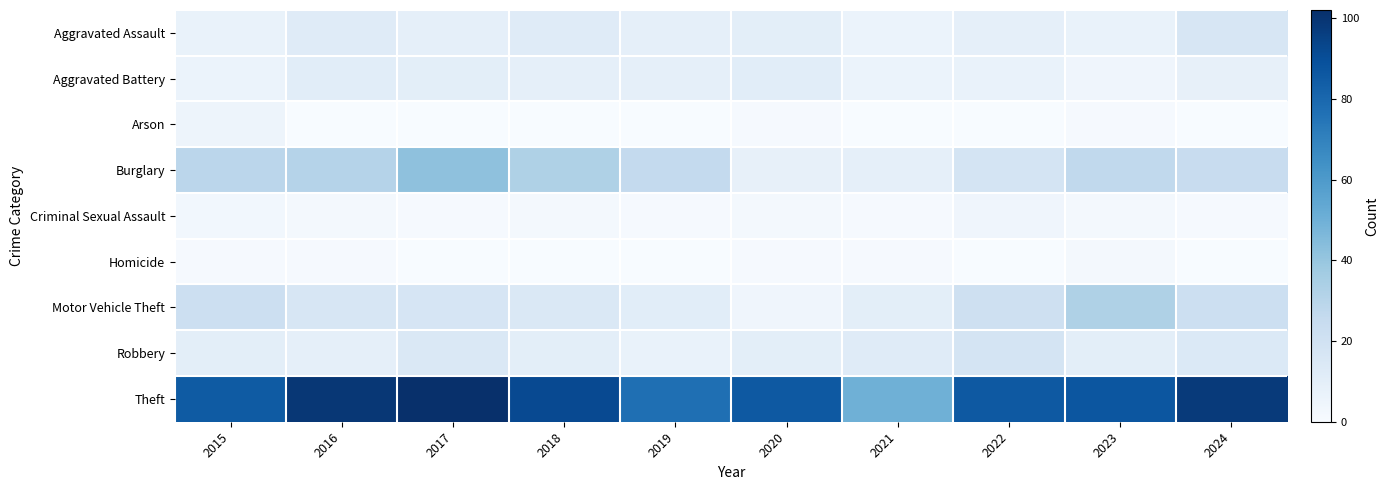

Reading left to right, transcribe all the data shown in this chart.

Aggravated Assault: 2015=7	2016=12	2017=9	2018=12	2019=9	2020=10	2021=6	2022=9	2023=7	2024=16
Aggravated Battery: 2015=6	2016=11	2017=10	2018=9	2019=9	2020=11	2021=6	2022=7	2023=4	2024=8
Arson: 2015=5	2016=0	2017=0	2018=0	2019=0	2020=1	2021=0	2022=0	2023=1	2024=0
Burglary: 2015=29	2016=31	2017=42	2018=33	2019=26	2020=8	2021=9	2022=18	2023=27	2024=24
Criminal Sexual Assault: 2015=3	2016=2	2017=1	2018=2	2019=1	2020=2	2021=1	2022=4	2023=2	2024=1
Homicide: 2015=1	2016=1	2017=0	2018=0	2019=0	2020=1	2021=1	2022=0	2023=2	2024=0
Motor Vehicle Theft: 2015=22	2016=16	2017=17	2018=15	2019=11	2020=4	2021=10	2022=21	2023=33	2024=22
Robbery: 2015=10	2016=9	2017=15	2018=10	2019=7	2020=10	2021=12	2022=18	2023=10	2024=14
Theft: 2015=85	2016=99	2017=102	2018=92	2019=77	2020=86	2021=50	2022=86	2023=87	2024=98